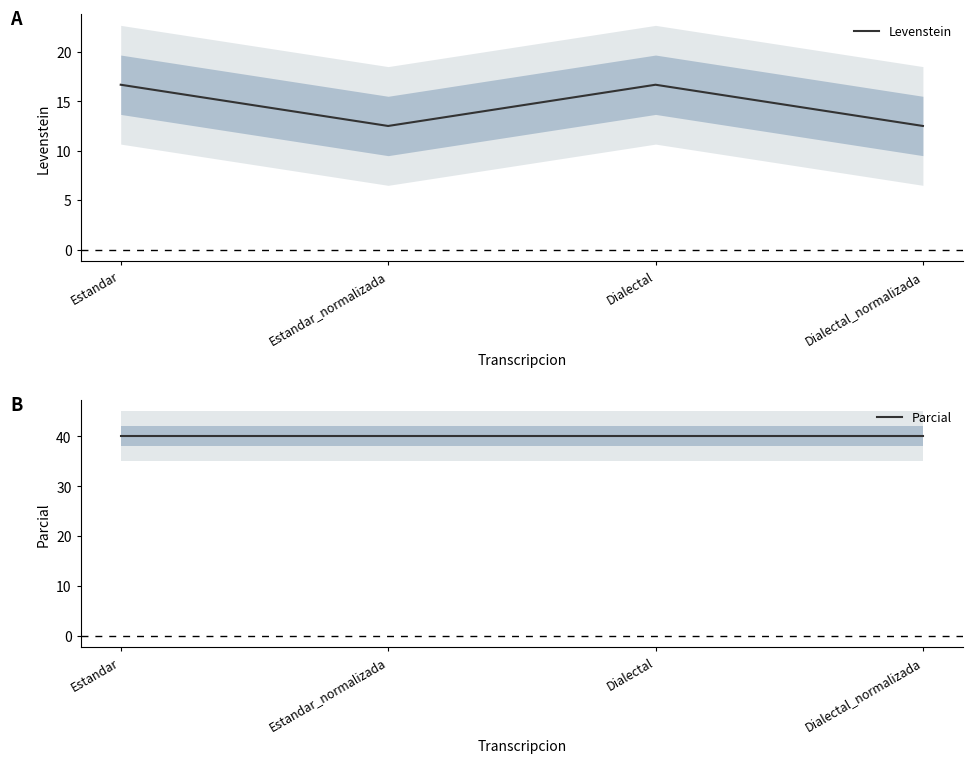

True or false: Parcial and Levenstein intersect in this chart.

False